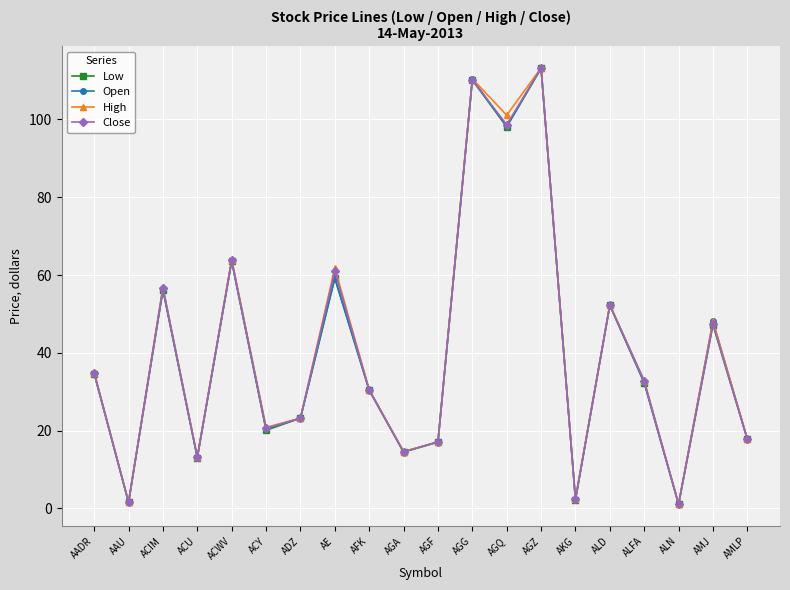

What is the label of the 11th point from the right?

AGA